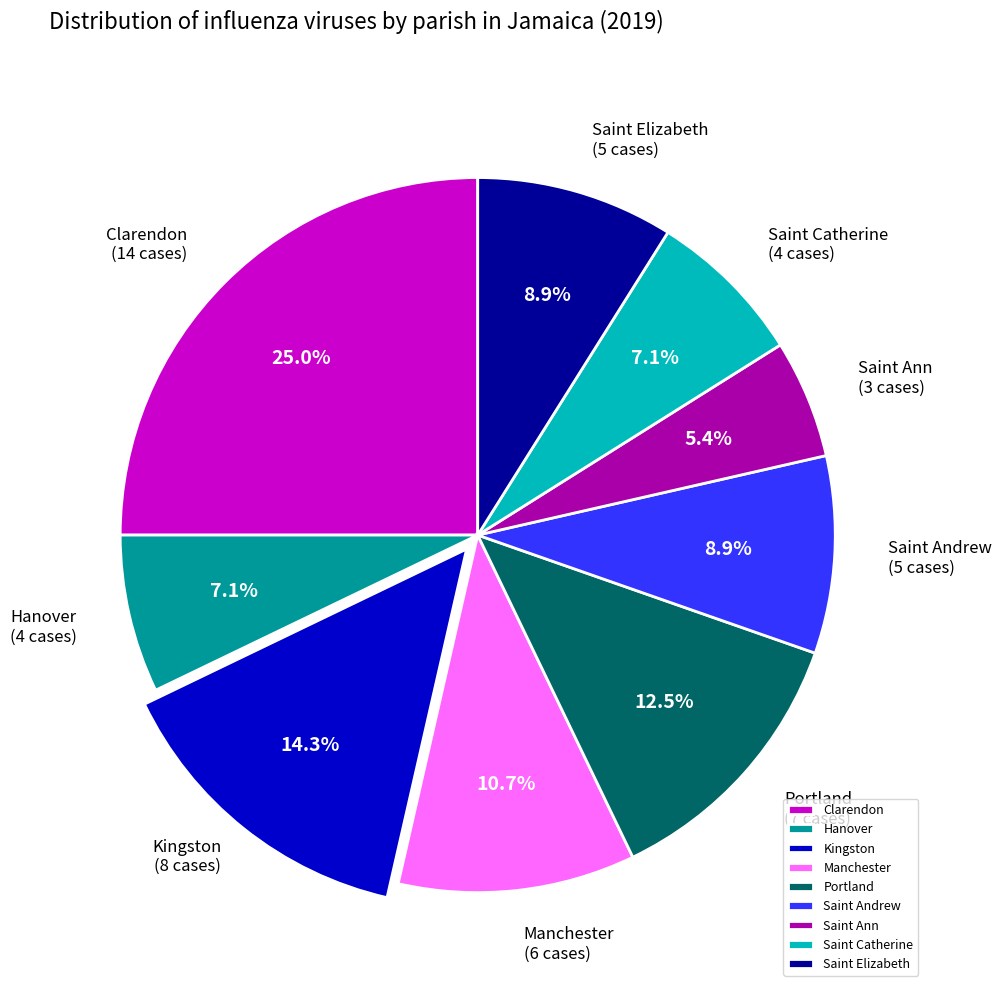

The Saint Andrew slice represents 9% of the pie. True or false?

True